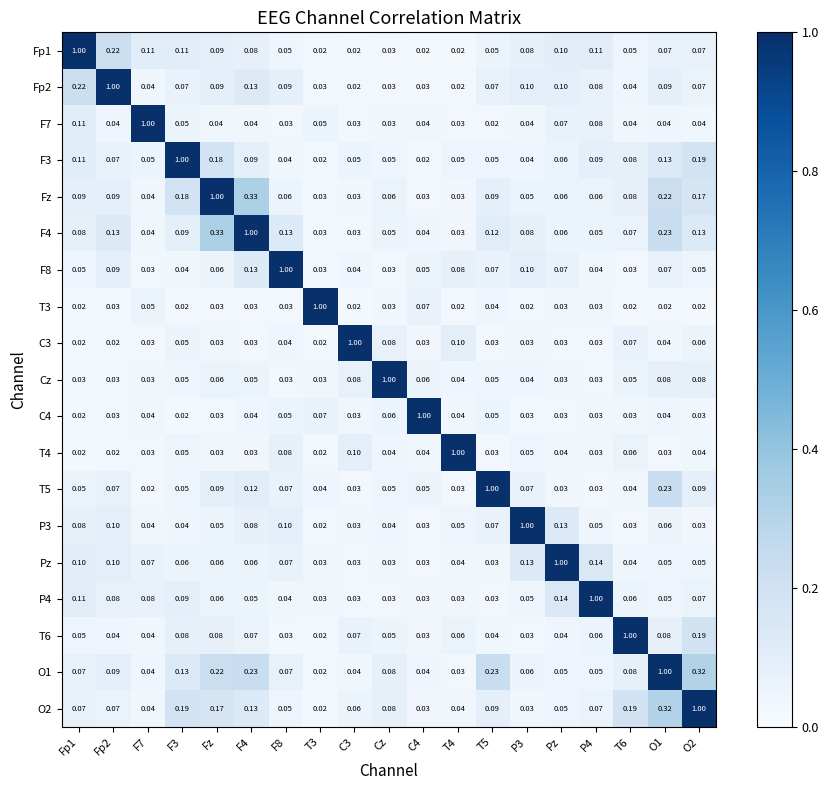

Is the value of T3 at T6 greater than the value of Pz at P4?

No